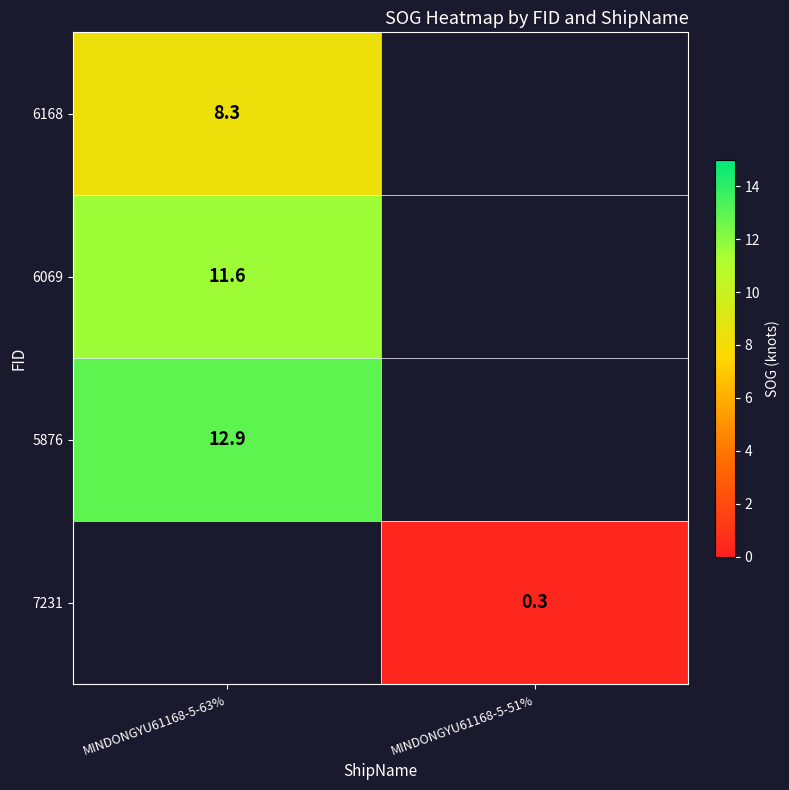

Is the value of 7231 at MINDONGYU61168-5-51% greater than the value of 6069 at MINDONGYU61168-5-63%?

No